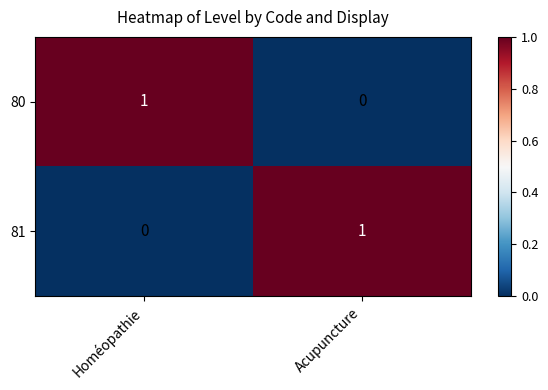

How many data points does each series have?

2